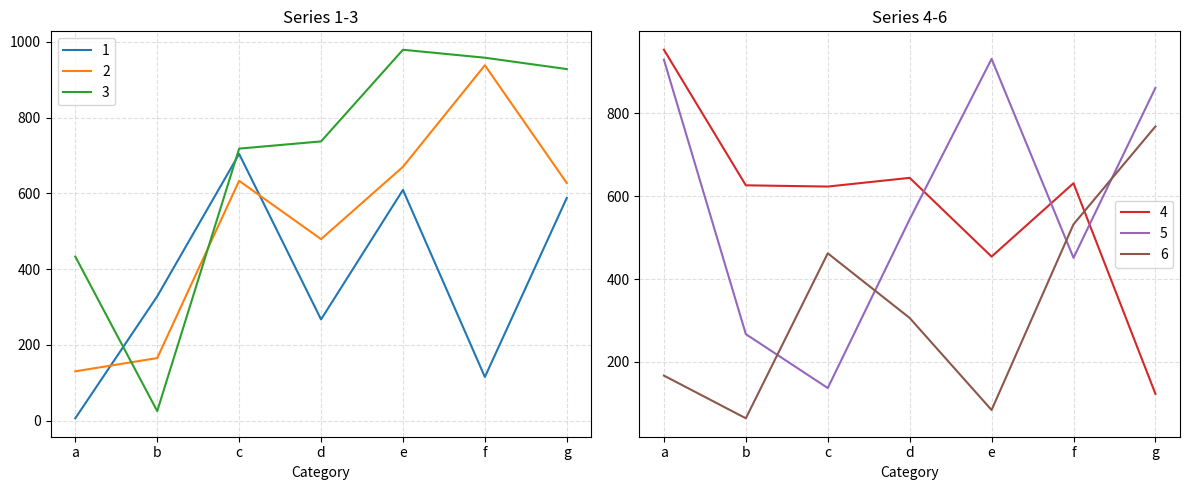

Does the chart have visible grid lines?

Yes